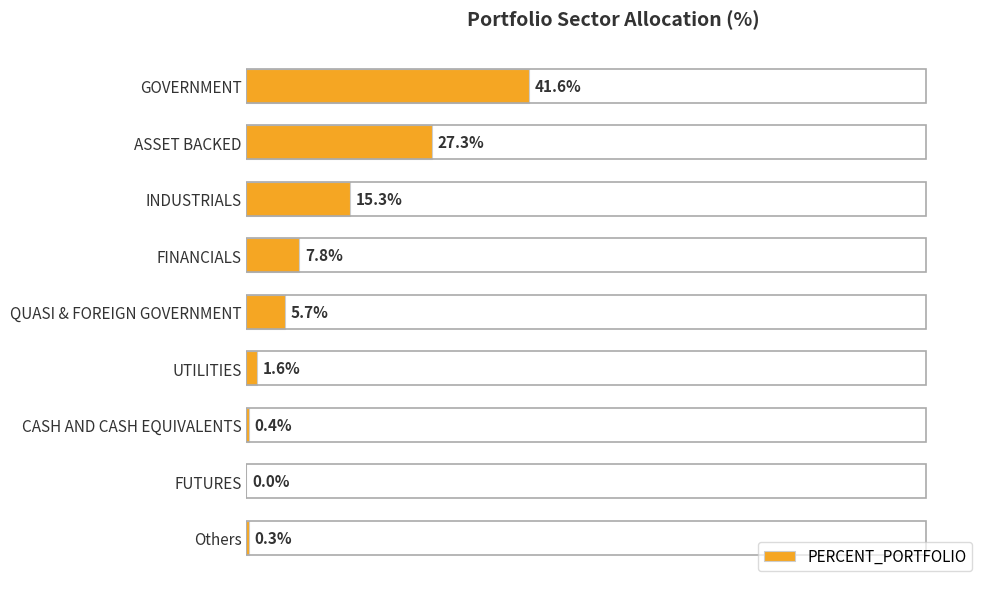

Are the bars horizontal?

Yes